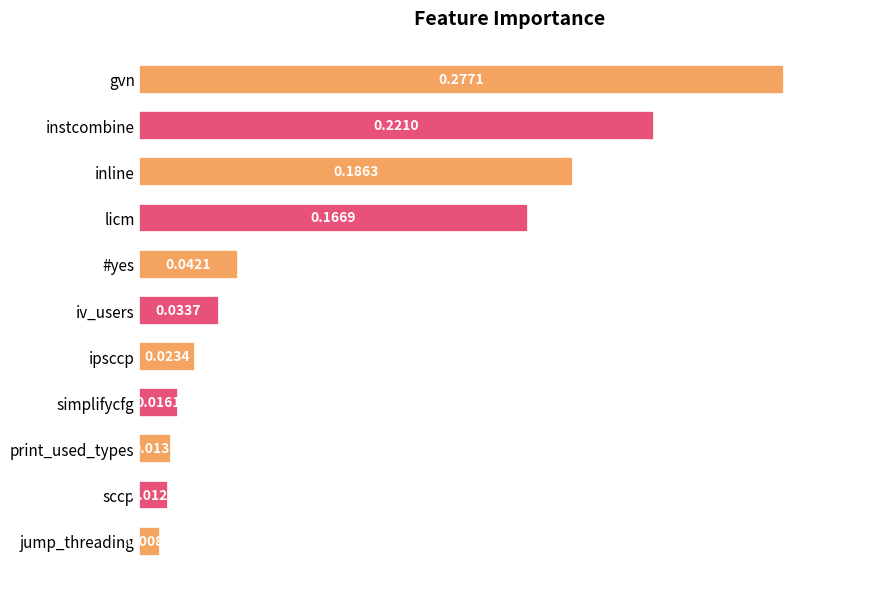

What is the sum of all values?

1.0